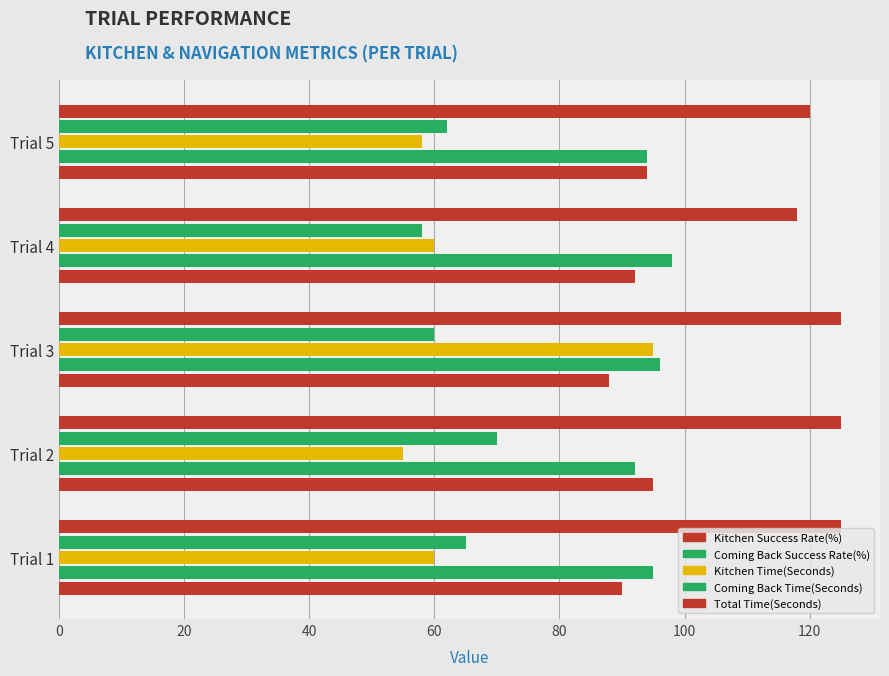

Which series has the largest range (max minus min)?

Kitchen Time(Seconds)